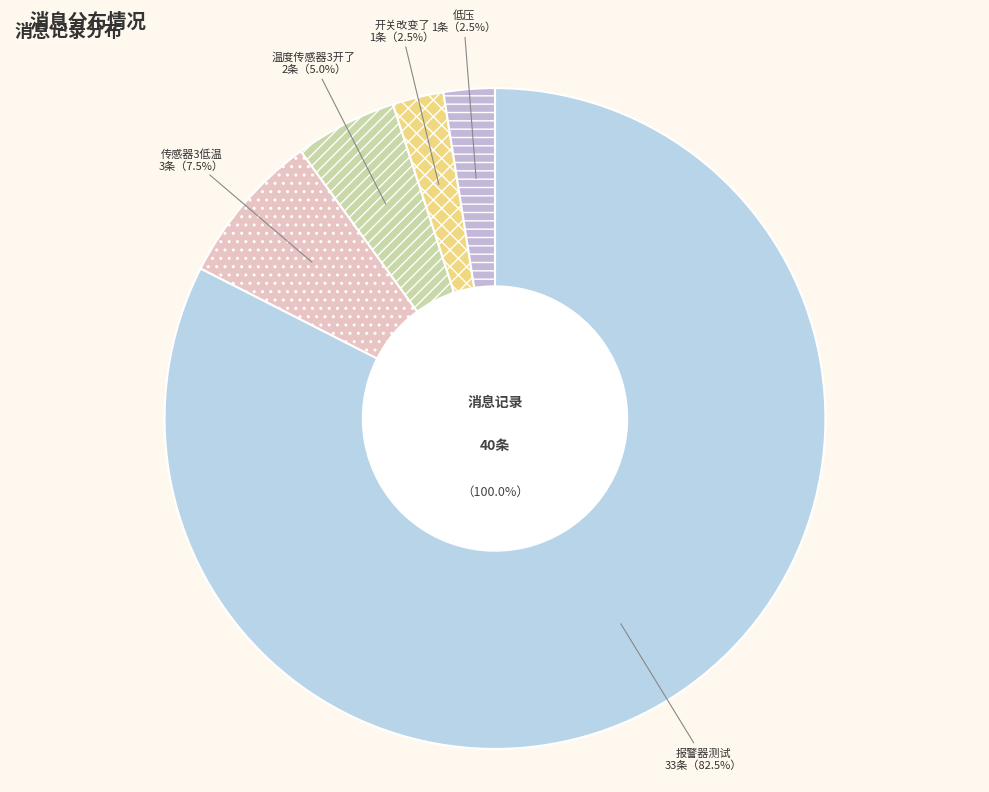

True or false: 温度传感器3开了 accounts for 1% of the total.

False